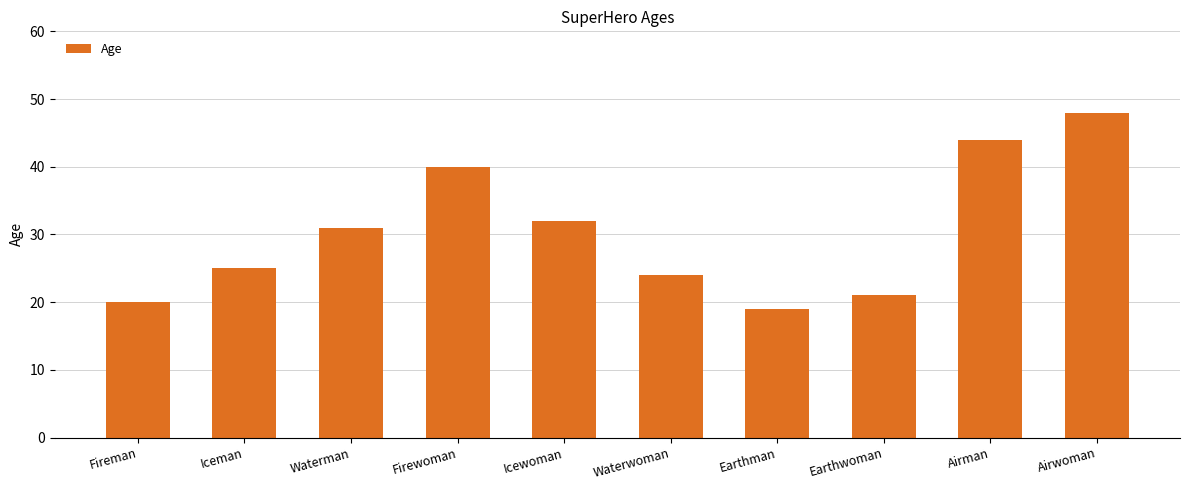

At which category does the chart reach its minimum across all series?

Earthman